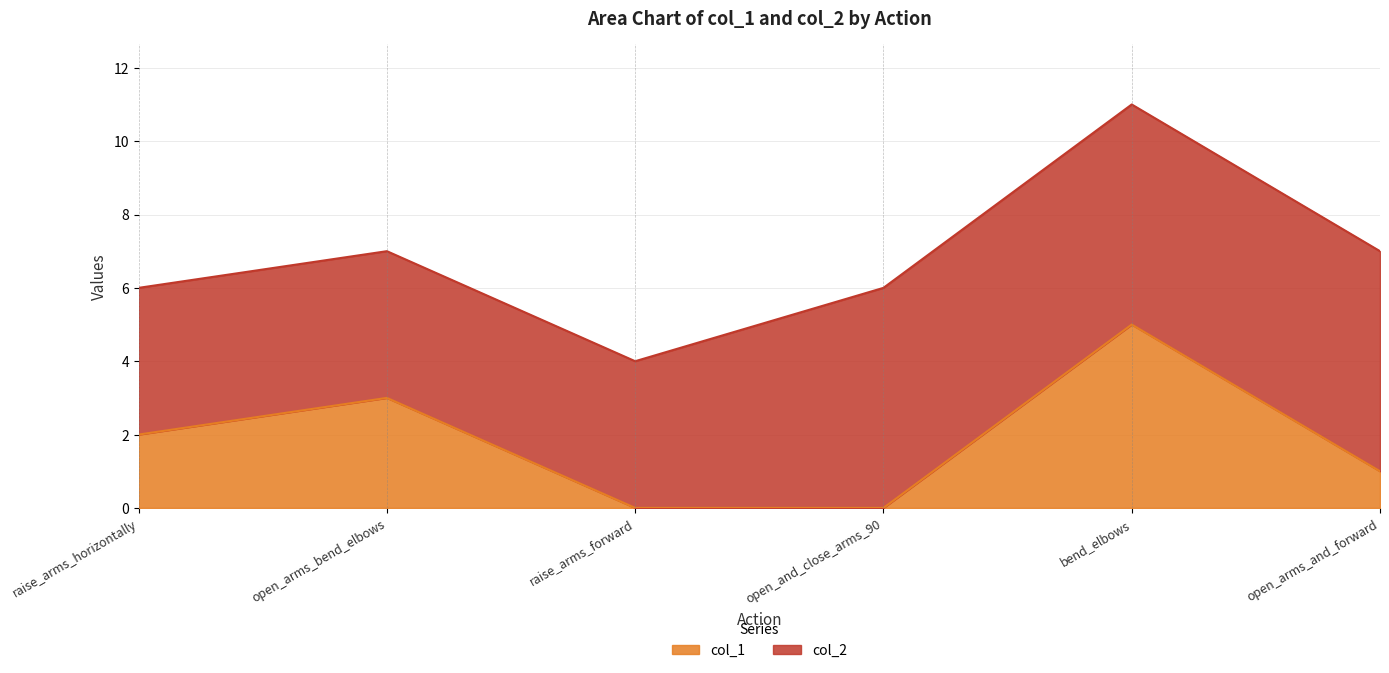

Is it true that the value at open_arms_and_forward is 1?

True